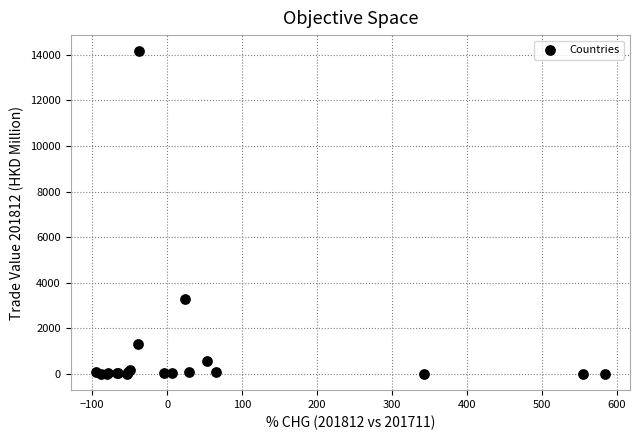

What Y value in the scatter plot is closest to 7079?

3277.8